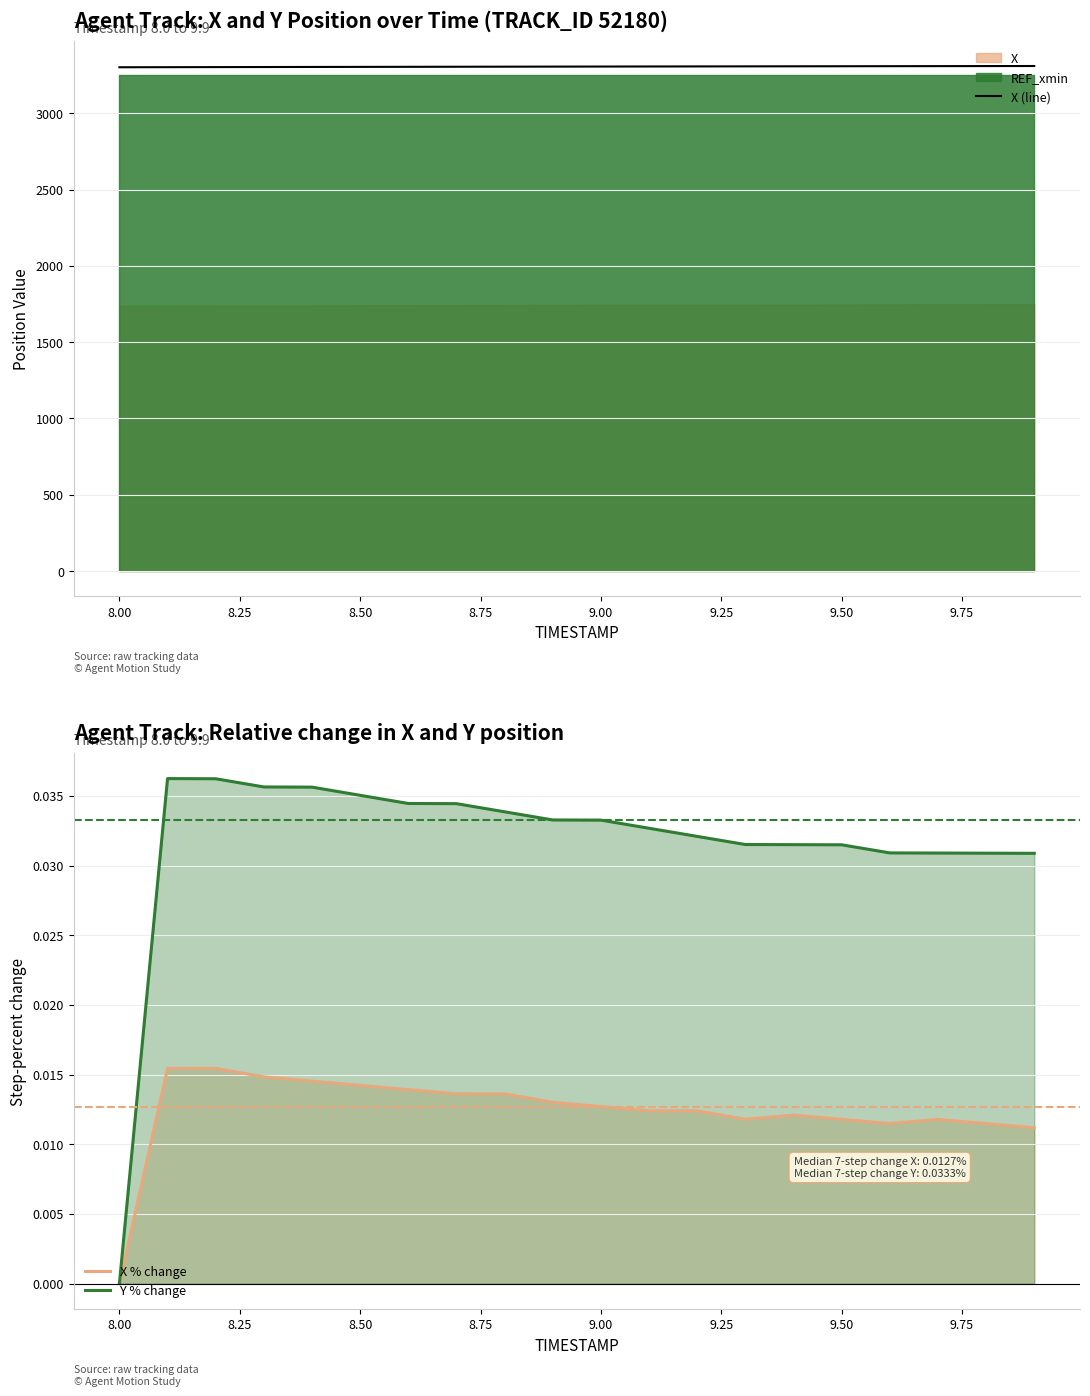

At which label does X % change reach its minimum?

8.00